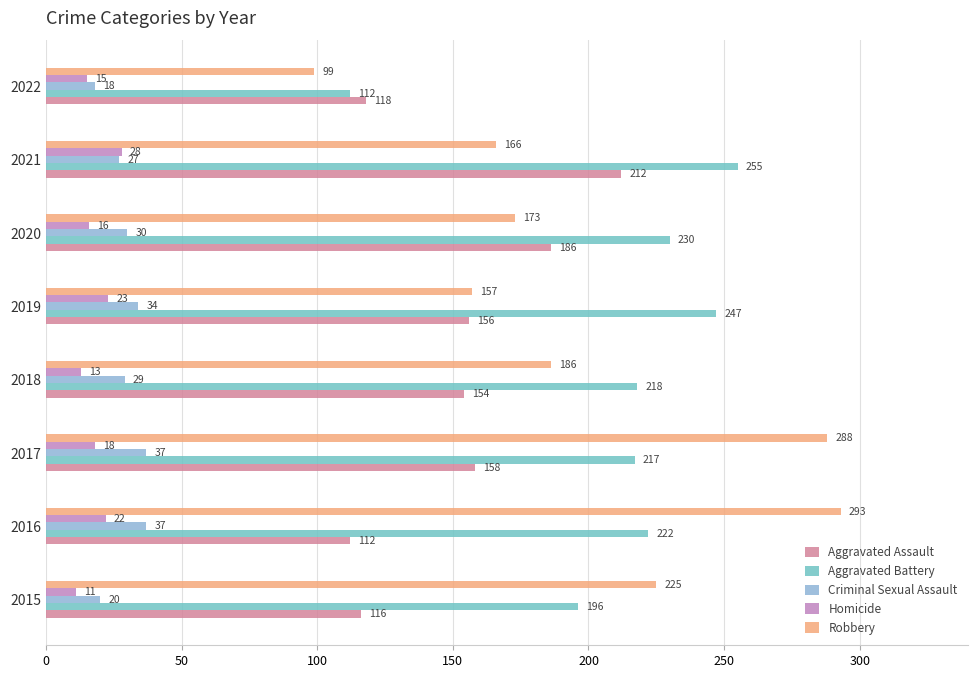

What is the minimum value shown in the chart?

11